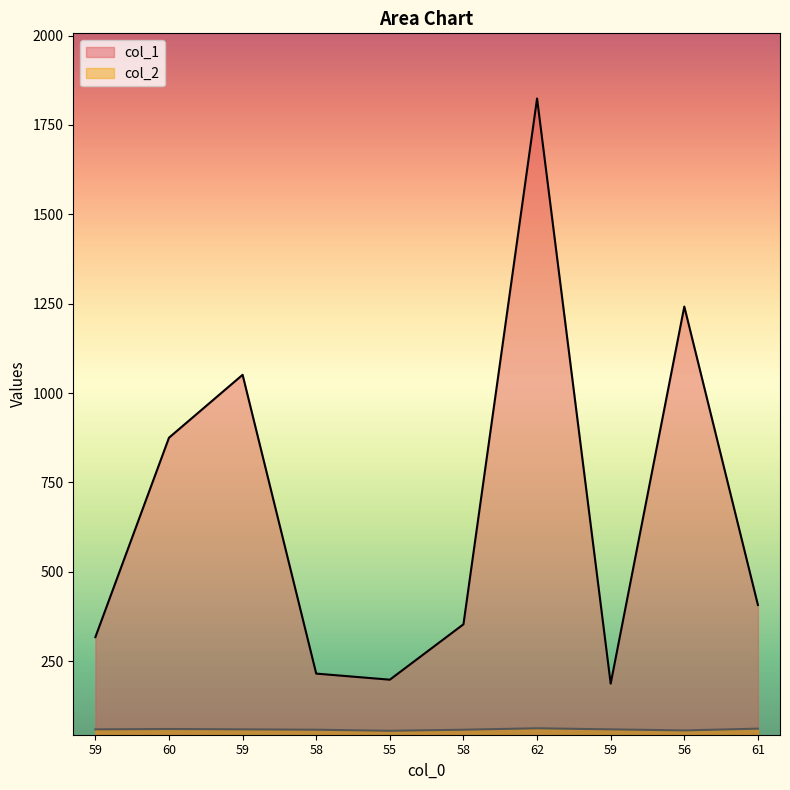

What are all the series names shown in the legend?

col_1, col_2